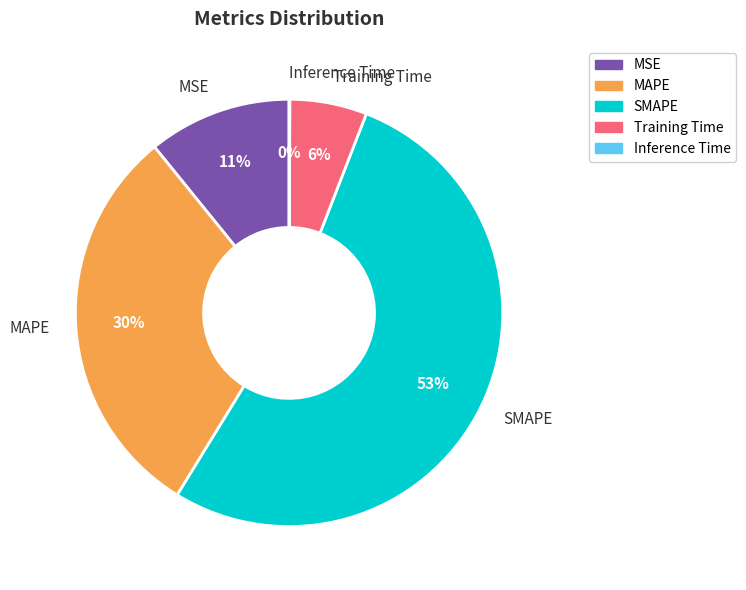

To the nearest percent, what is the average slice percentage?

20%